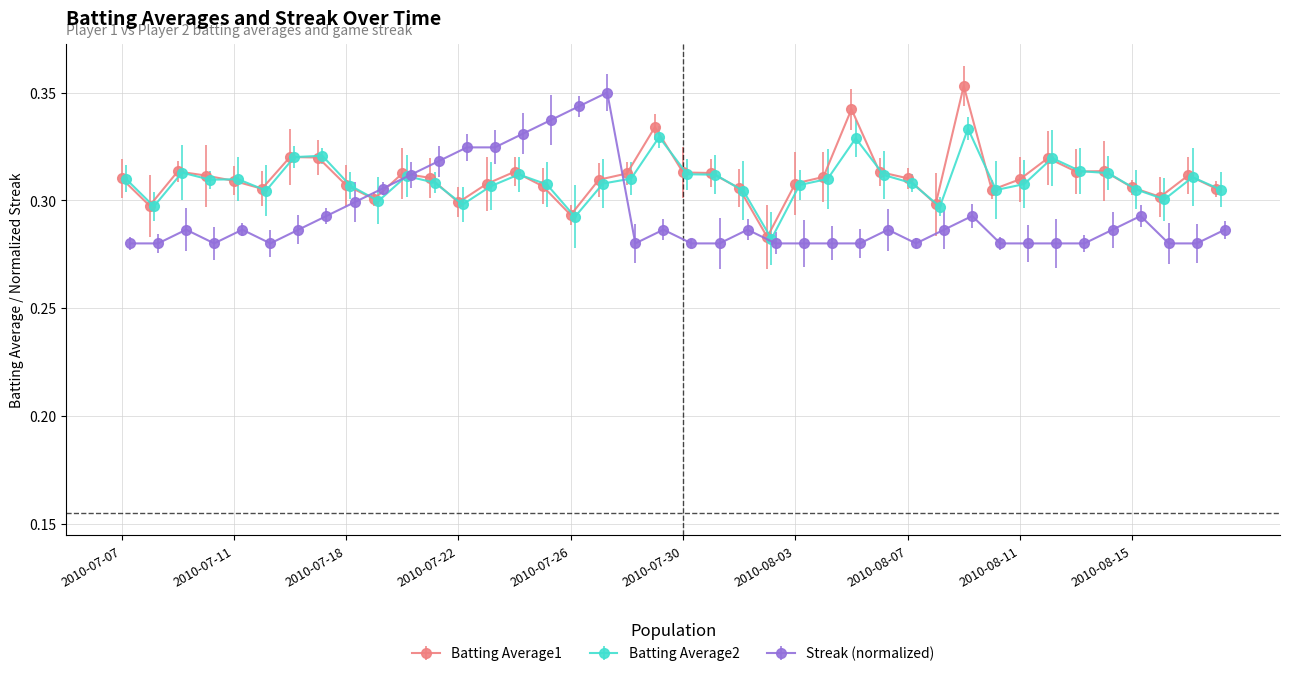

Which series changed the most between 2010-07-21 and 2010-08-17?

Streak